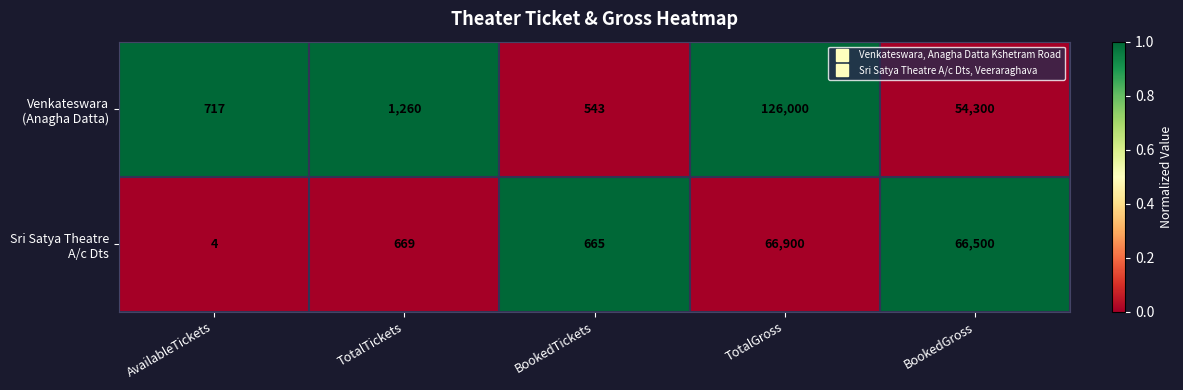

What is the total value across all series at TotalGross?

192900